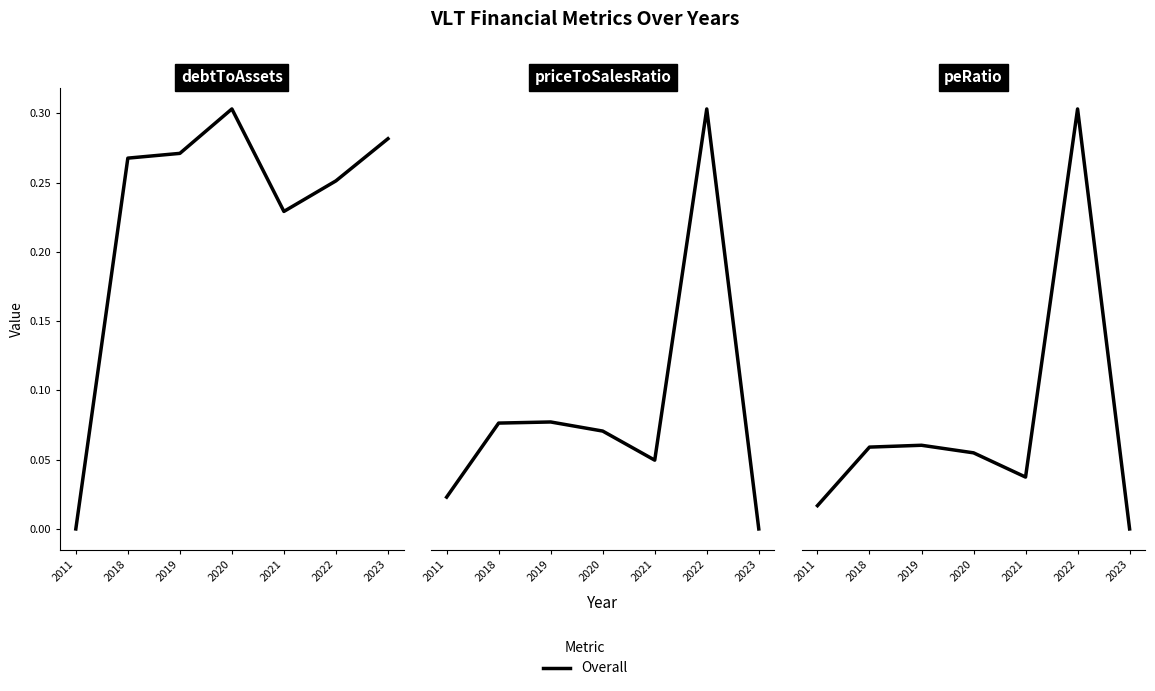

At which category does the data reach its first local peak?

2019